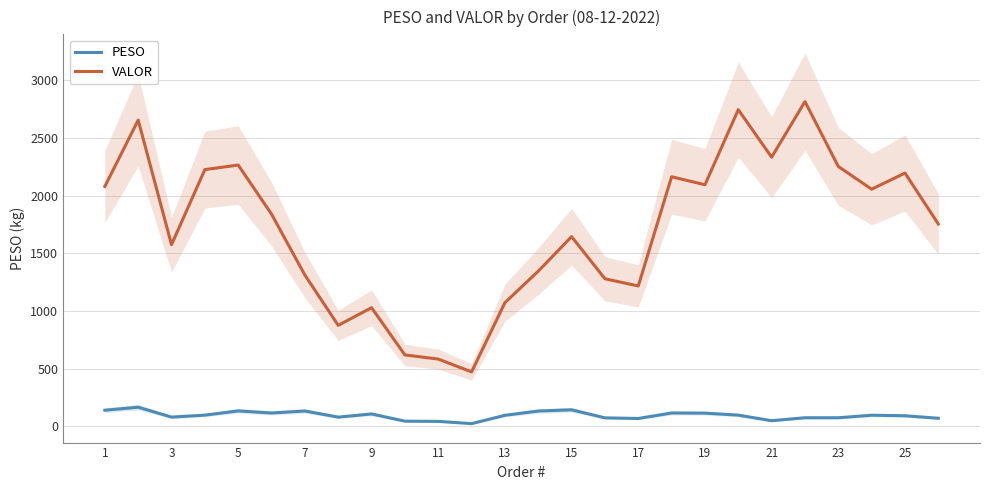

True or false: PESO and VALOR cross at least once.

False